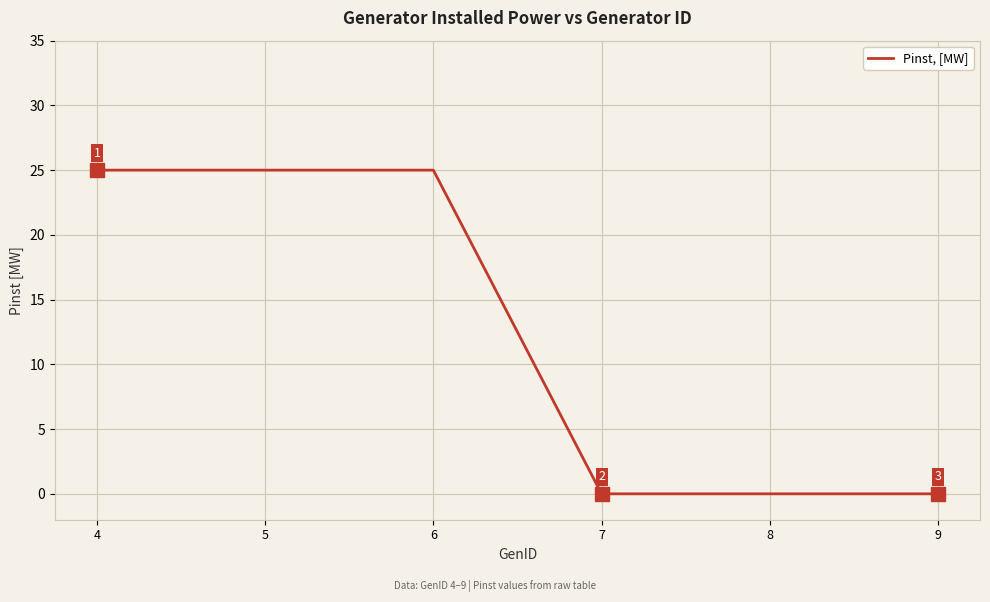

What is the maximum value shown in the chart?

25